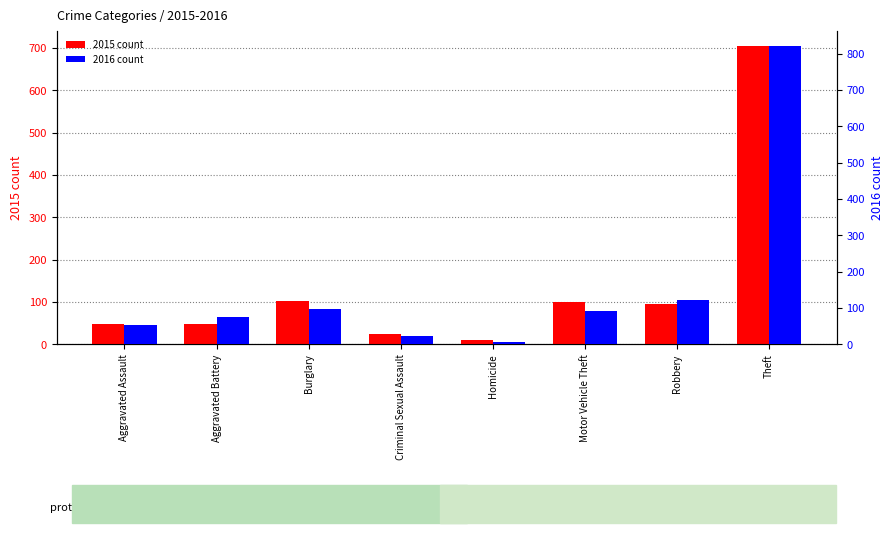

How many bars are there in total?

16